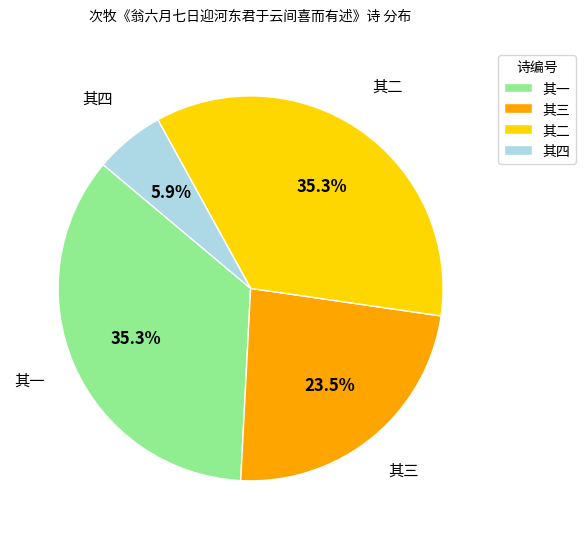

What is the smallest slice in the pie chart?

其四